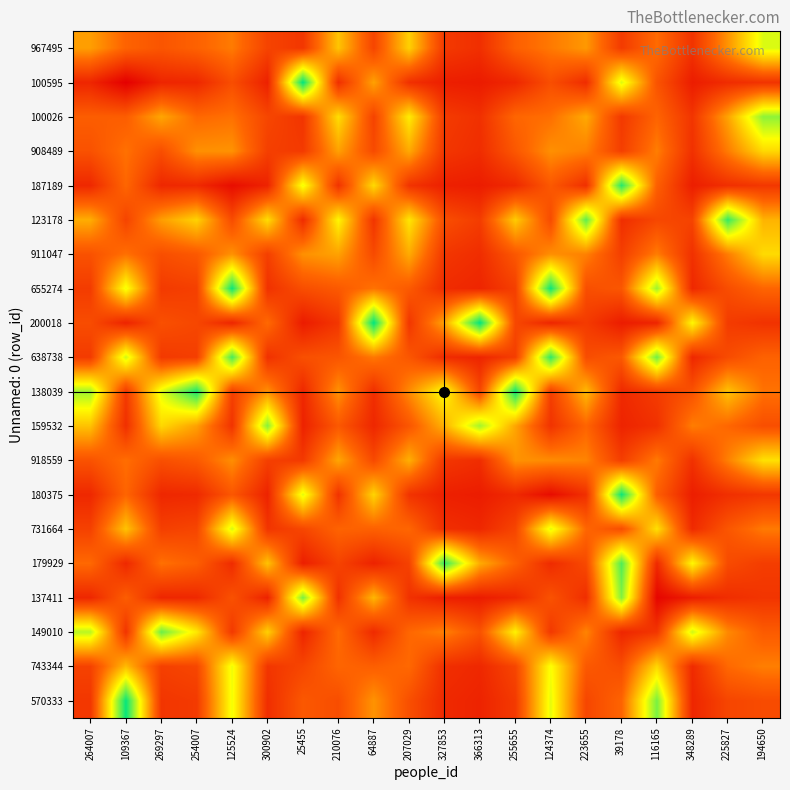

Which category has the lowest value across all series?

109367